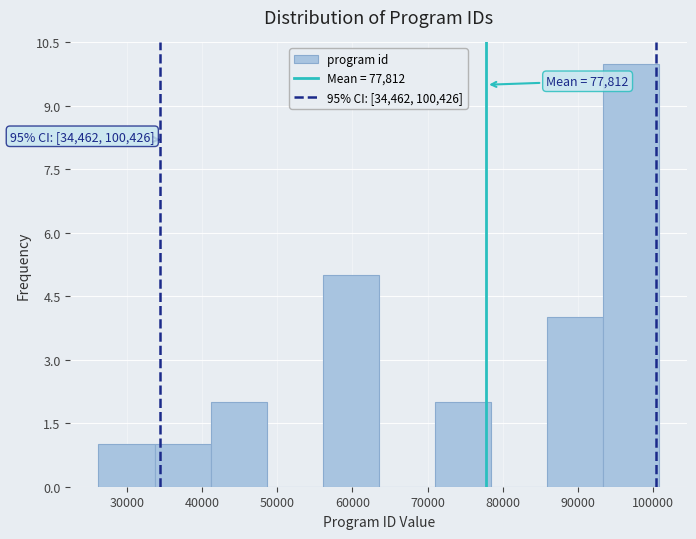

Over which range of the x-axis is the bar tallest?

93000 to 101000